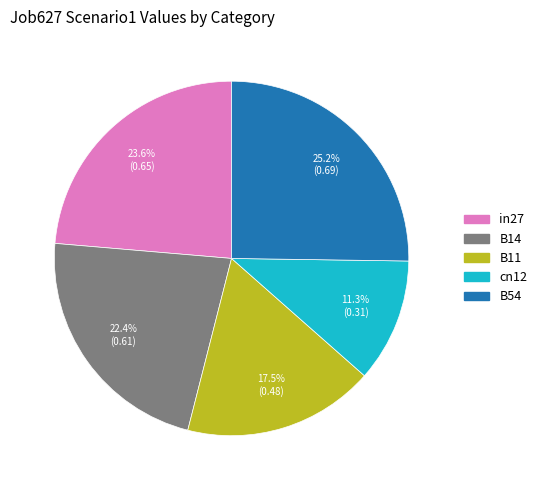

True or false: B14 accounts for 22% of the total.

True